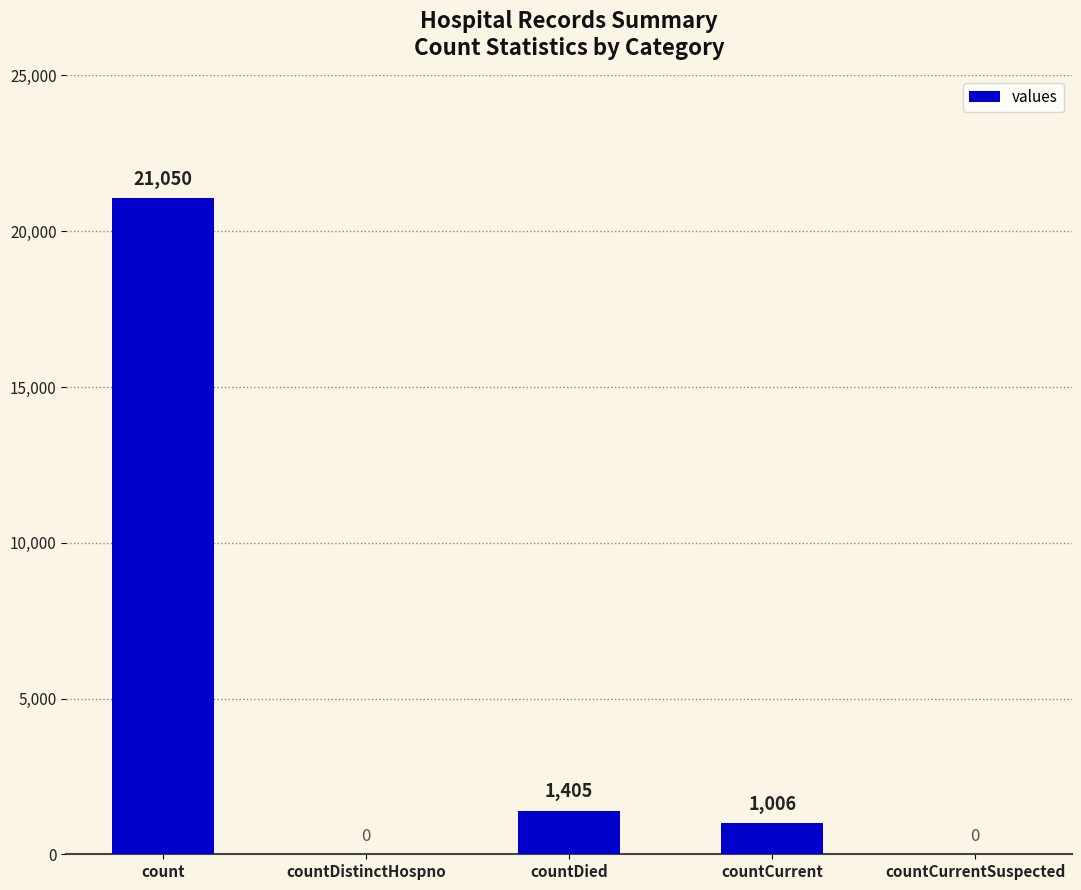

What is the sum of the values at countCurrentSuspected and count?

21050